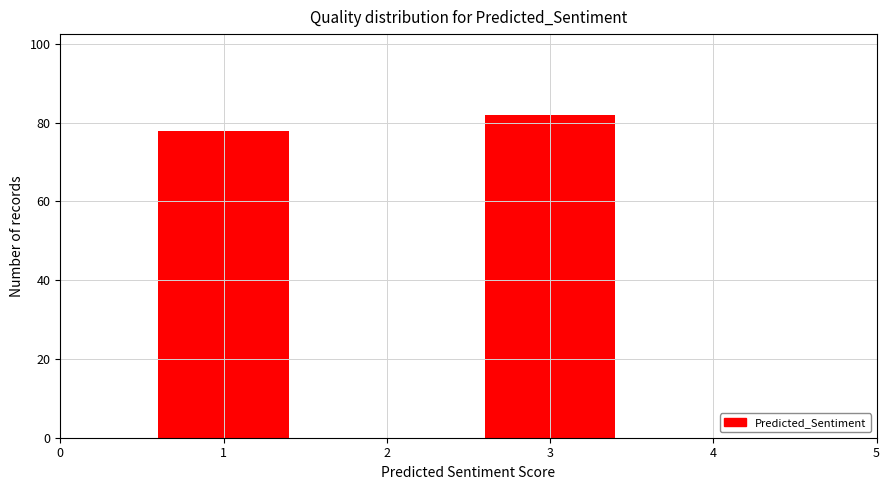

Reading right to left, transcribe all the data shown in this chart.

82	78